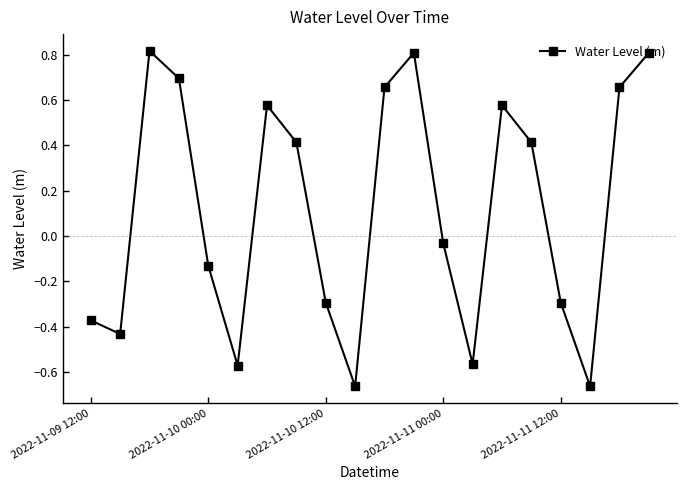

What is the difference between the maximum and minimum values?

1.5